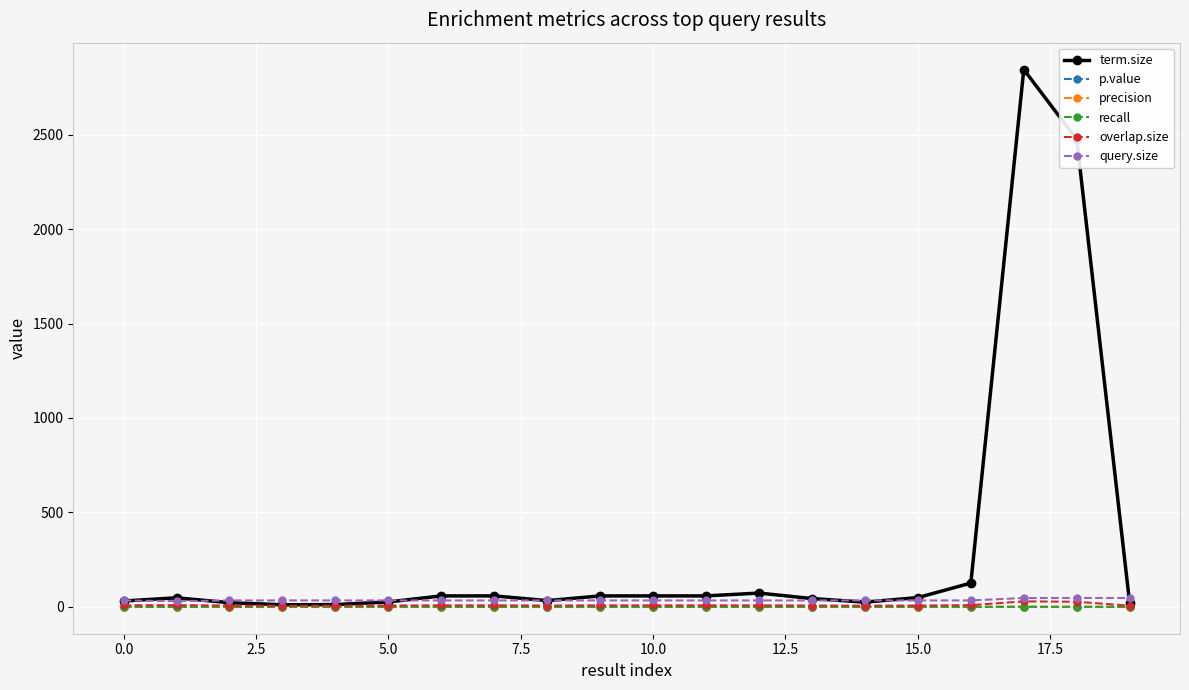

Which series has the largest range (max minus min)?

term.size